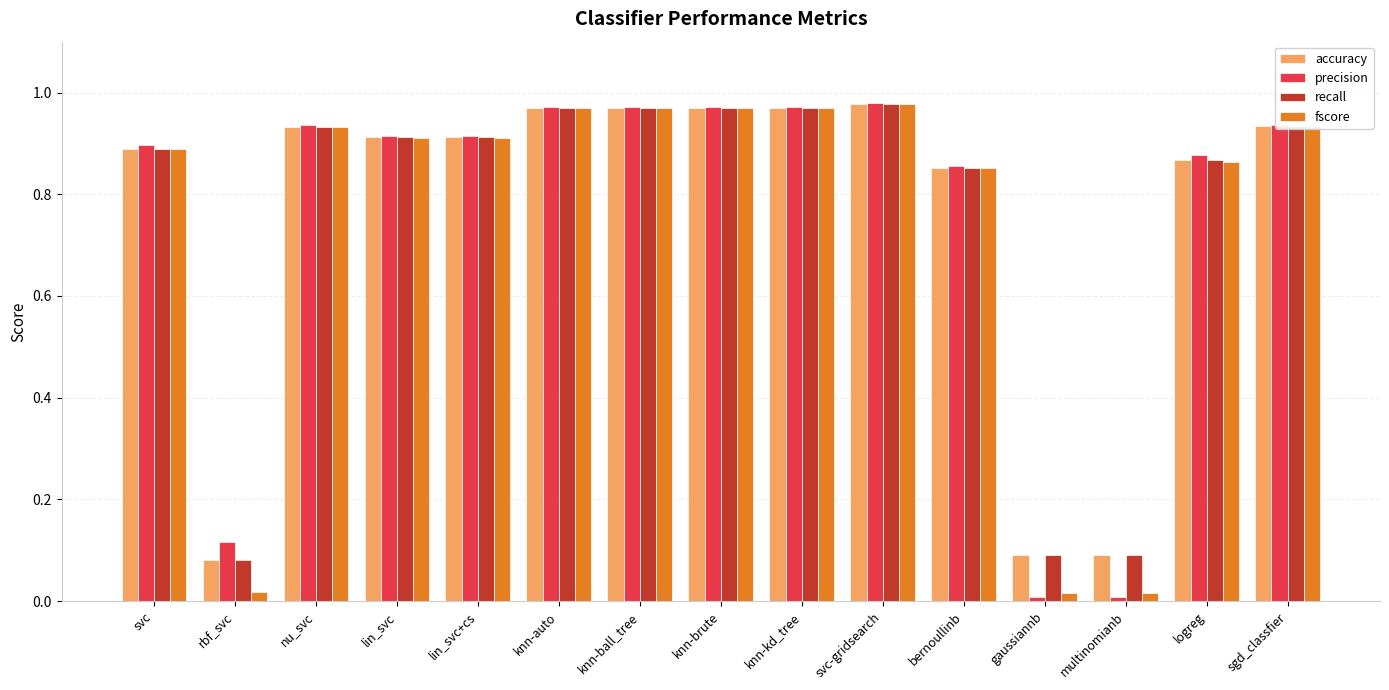

What is the total value across all series at svc?

3.6